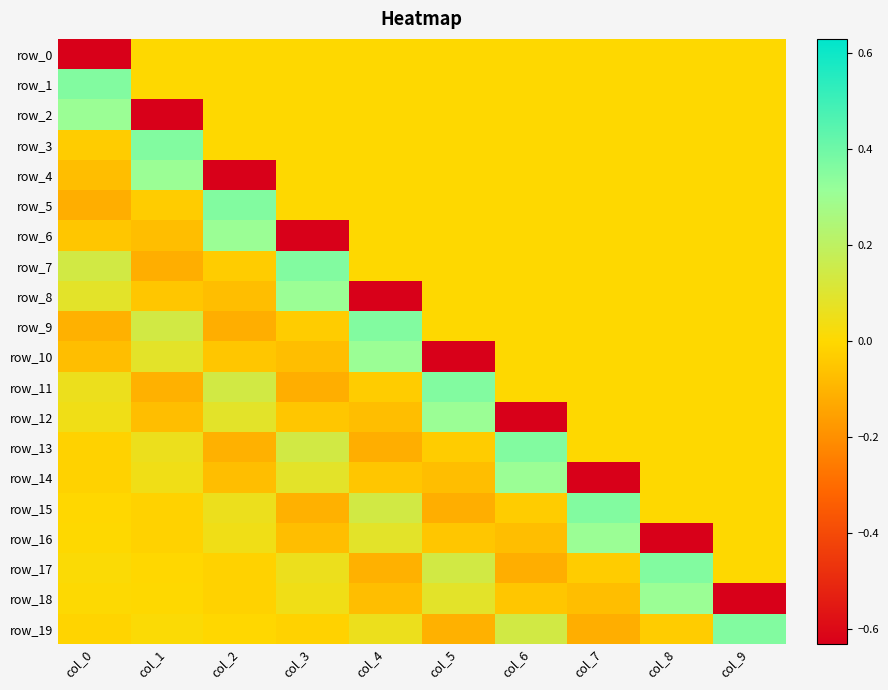

Which category has the highest value across all series?

col_0